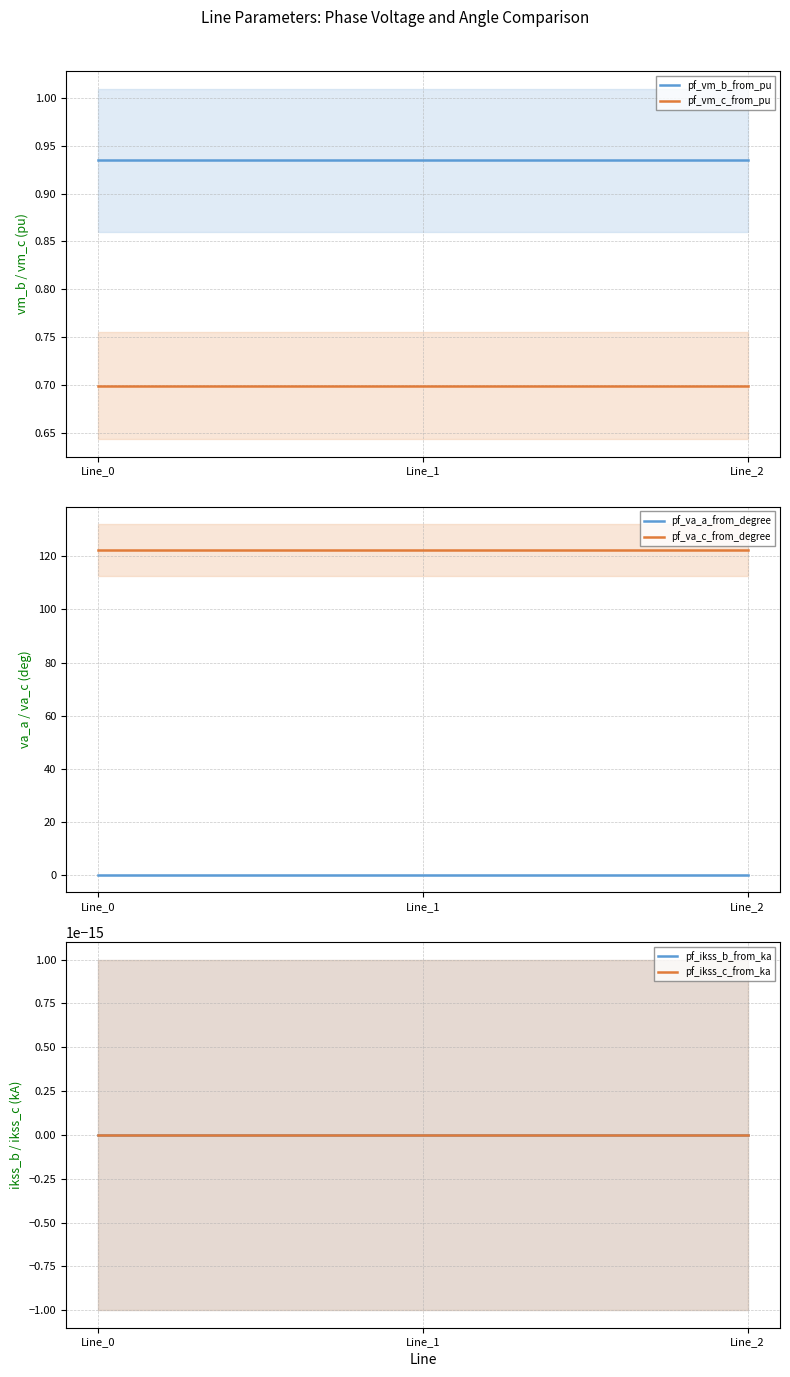

What is the spread (max minus min) of values at Line_1?

122.4